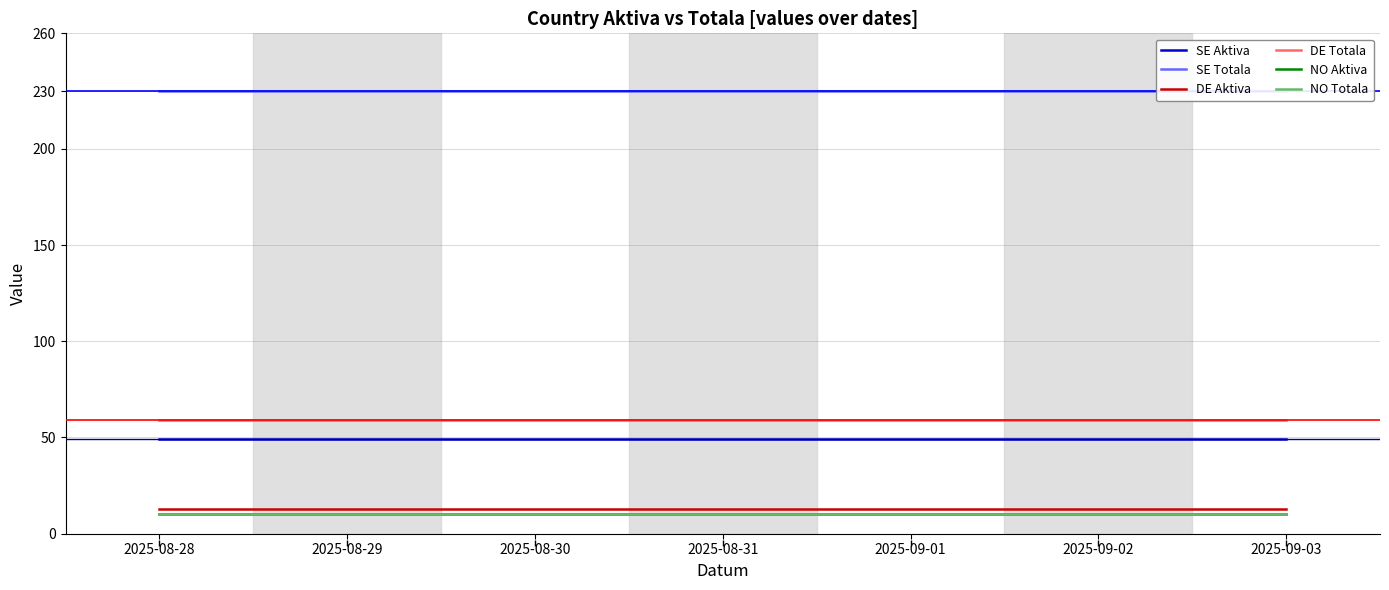

True or false: NO Totala and SE Aktiva cross at least once.

False